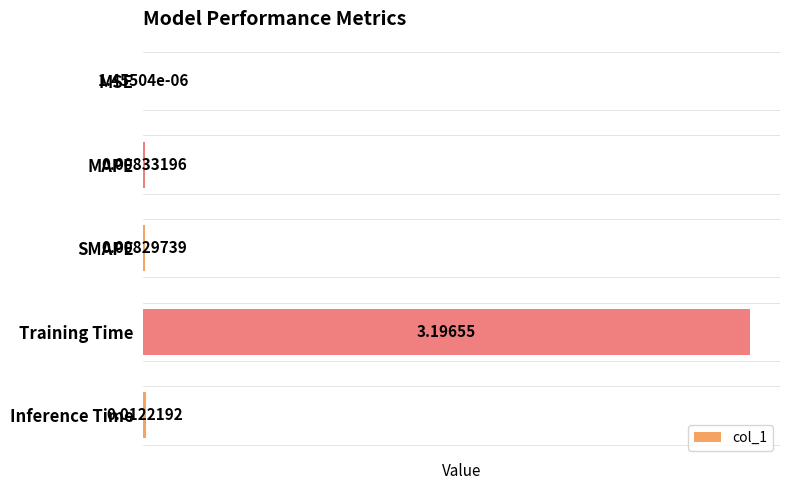

Which has a higher value, Training Time or Inference Time?

Training Time